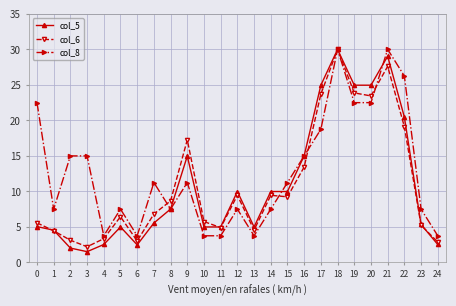

True or false: col_8 has more than 1 interior local peaks.

True